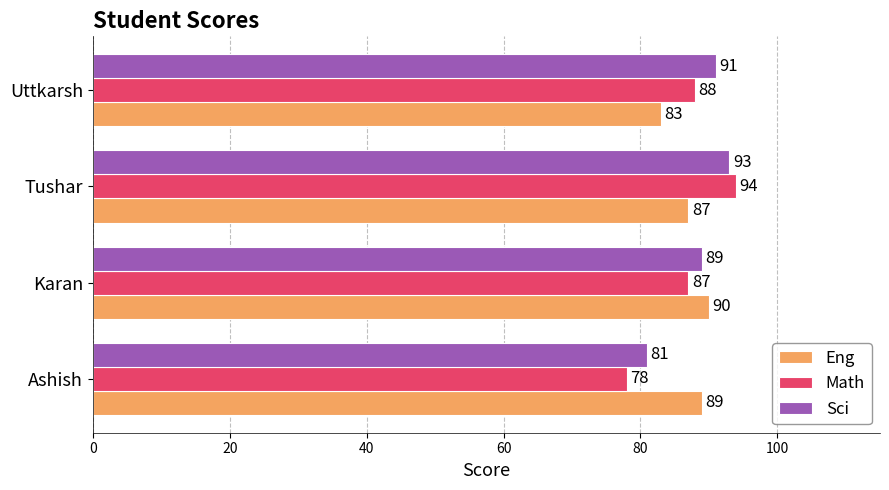

Rank the series by their maximum value, from highest to lowest.

Math, Sci, Eng